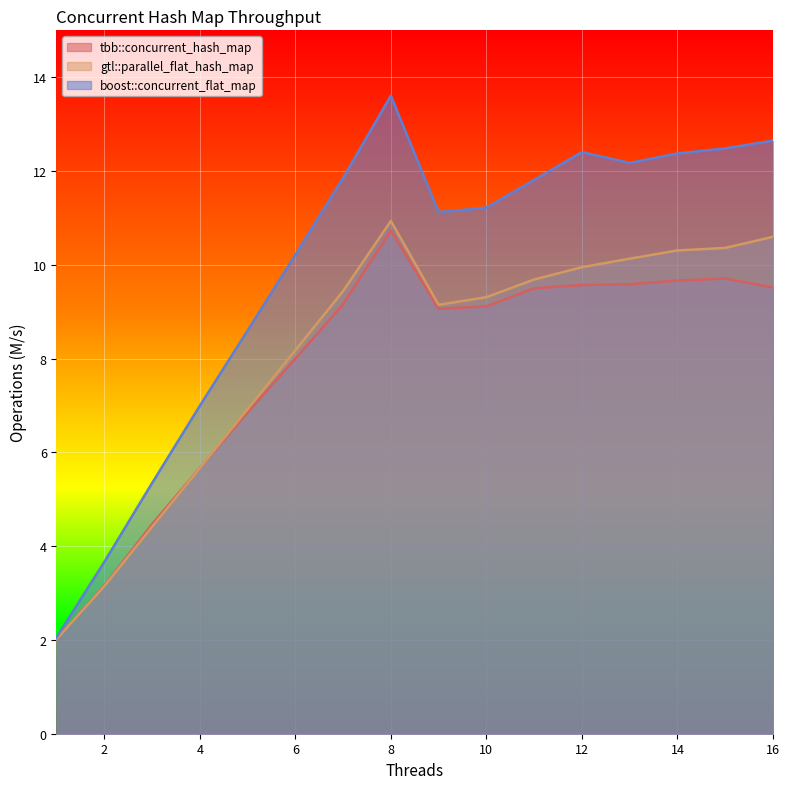

What is the value of the boost::concurrent_flat_map point at the 10th from the left?

11.2